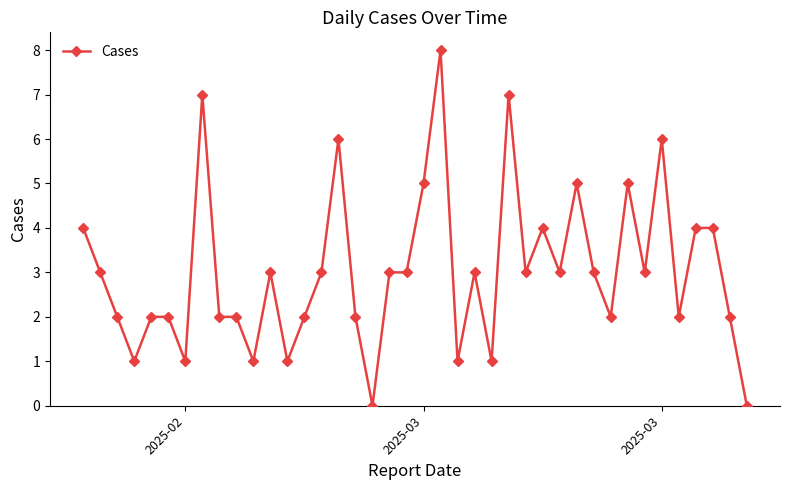

How many lines are shown in the chart?

1